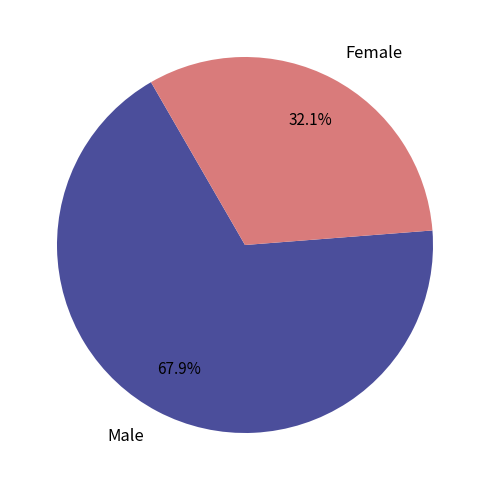

True or false: Male accounts for 59% of the total.

False